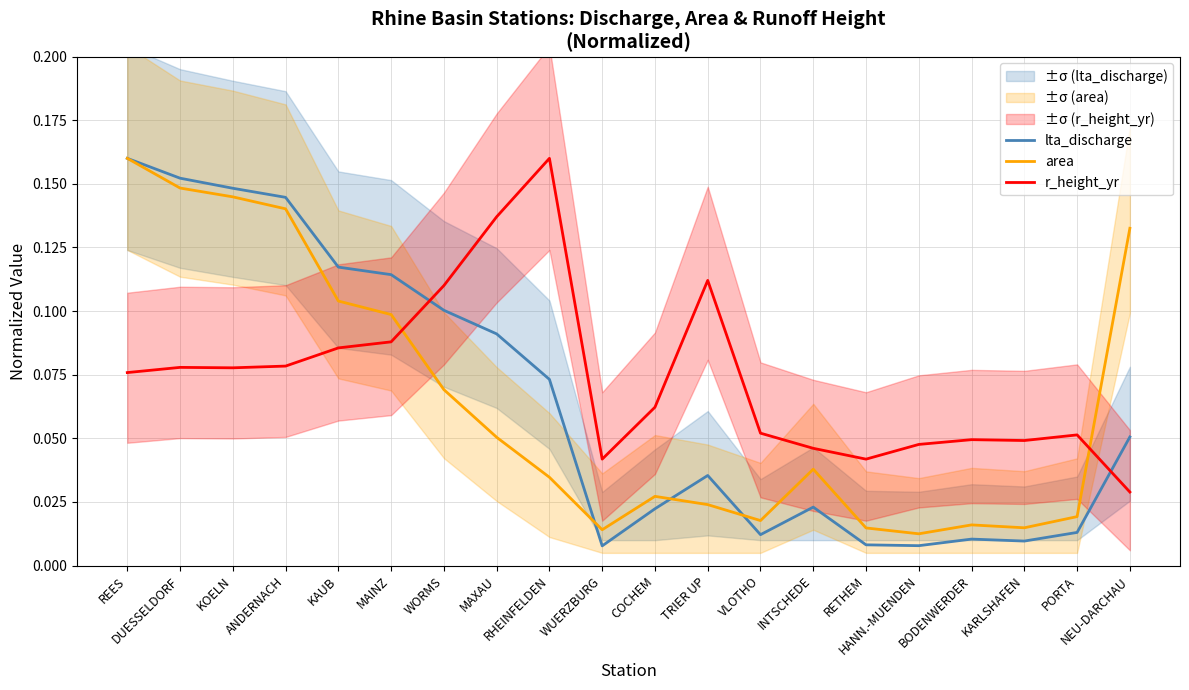

Is the value of r_height_yr at ANDERNACH greater than the value of lta_discharge at RHEINFELDEN?

Yes